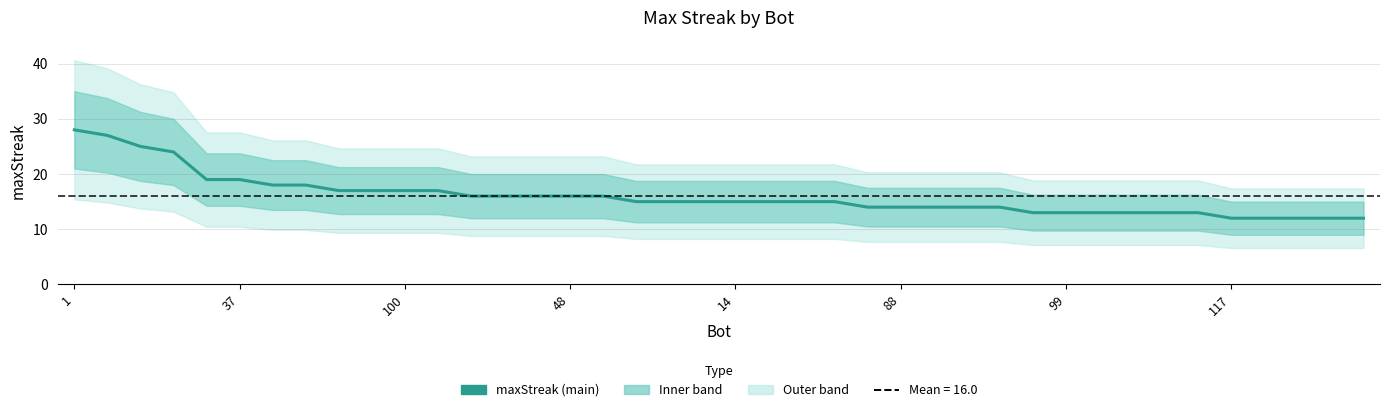

What is the change in value from 1 to 112?

-3